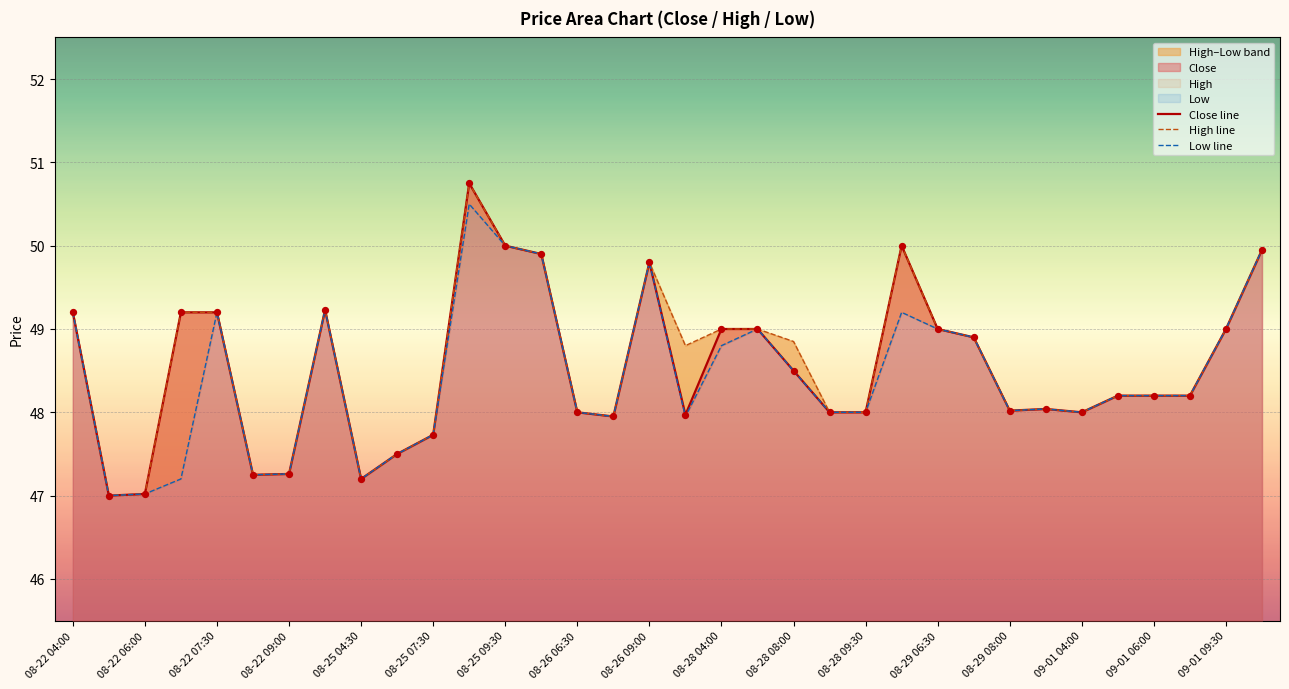

Which series reaches the maximum Y coordinate?

Close line